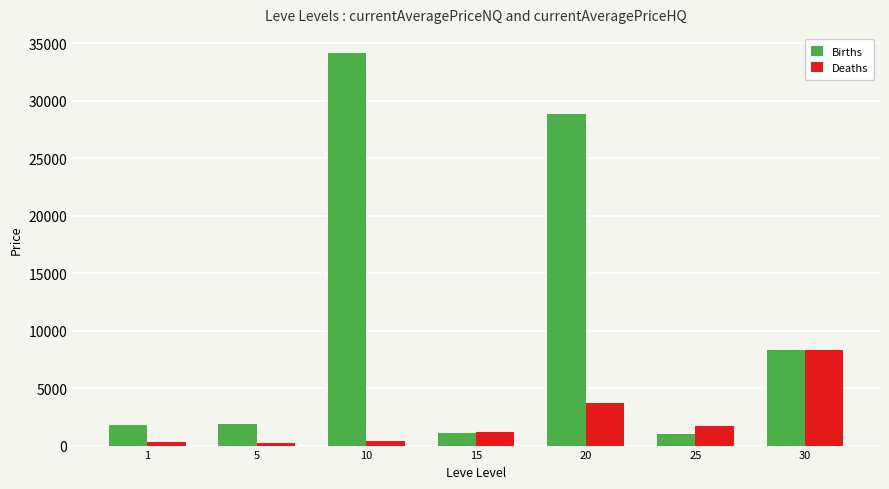

Between 10 and 30, which series saw the biggest shift?

Births